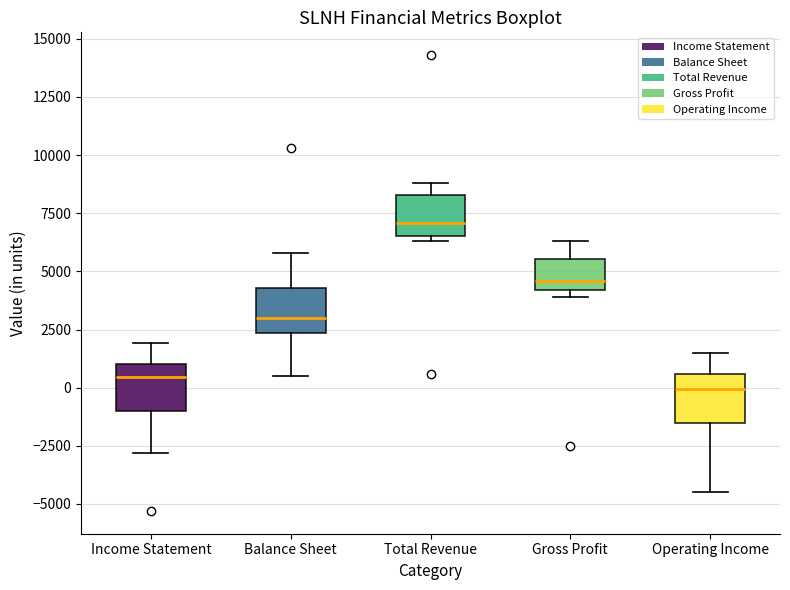

Reading left to right, read every box against the y-axis: the position of its median line, the range the box covers, and the ends of its whiskers. The values are not printed on the chart, so give them approximately, as read against the axis.

Income Statement: median 500, box -1000 to 1000, whiskers -3000 to 2000
Balance Sheet: median 3000, box 2500 to 4500, whiskers 500 to 6000
Total Revenue: median 7000, box 6500 to 8500, whiskers 6500 (just below the box's lower edge) to 9000
Gross Profit: median 4500, box 4000 to 5500, whiskers 4000 (just below the box's lower edge) to 6500
Operating Income: median 0, box -1500 to 500, whiskers -4500 to 1500